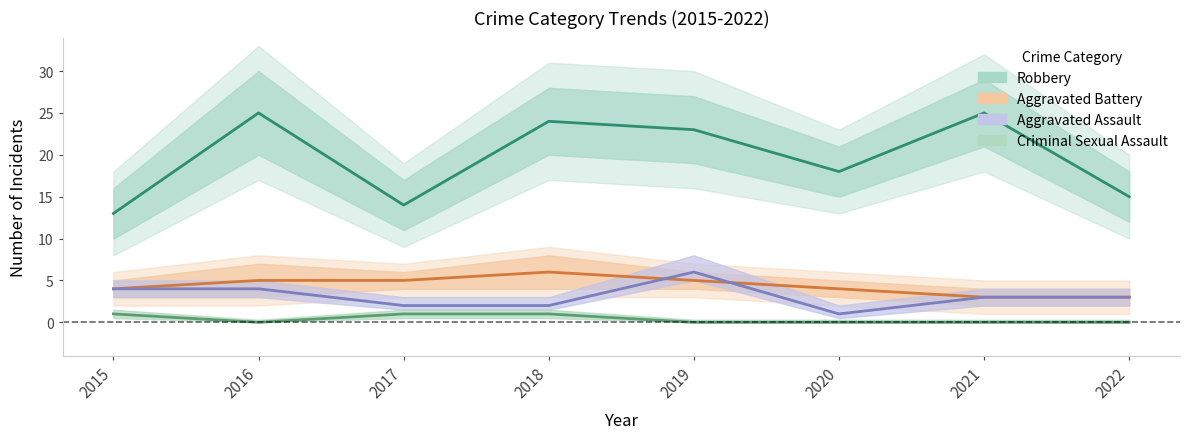

Where is Robbery nearest to the value 19?

2020